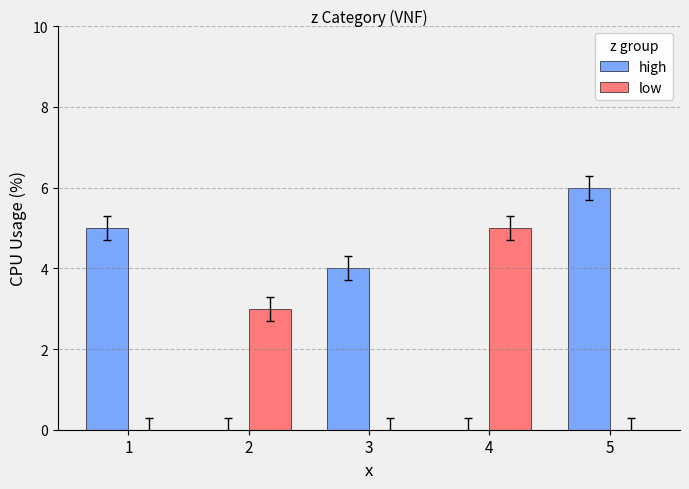

Reading left to right, list all the values displayed in this chart.

high: 1=5	2=0	3=4	4=0	5=6
low: 1=0	2=3	3=0	4=5	5=0